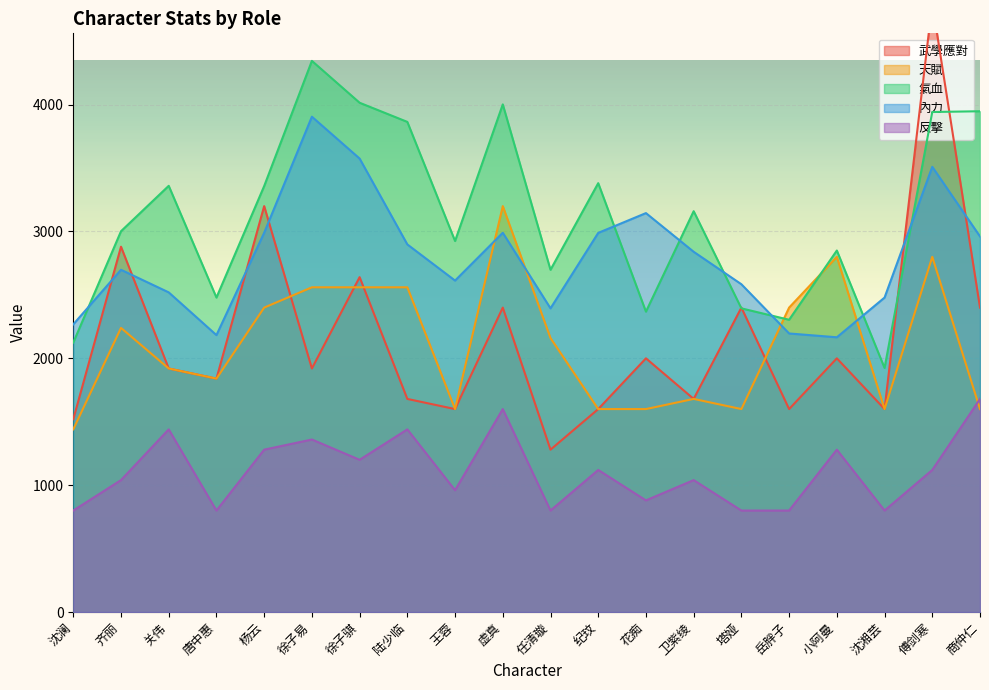

What is the approximate value of 氣血 at 小阿曼?

2850